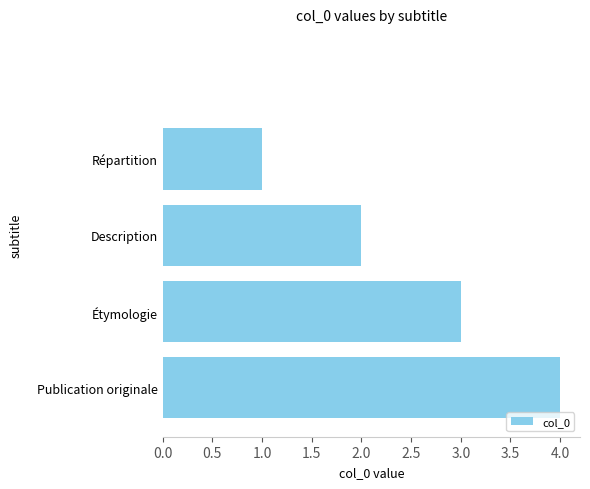

What is the sum of all values?

10